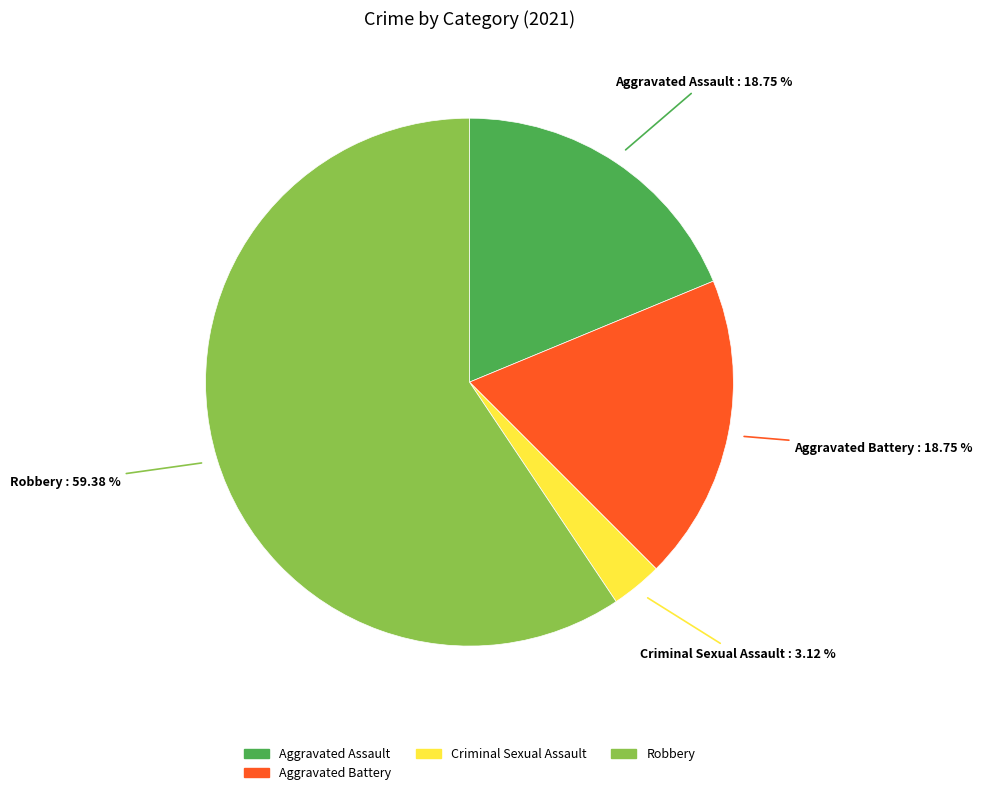

Is there any slice that represents more than half of the pie?

Yes